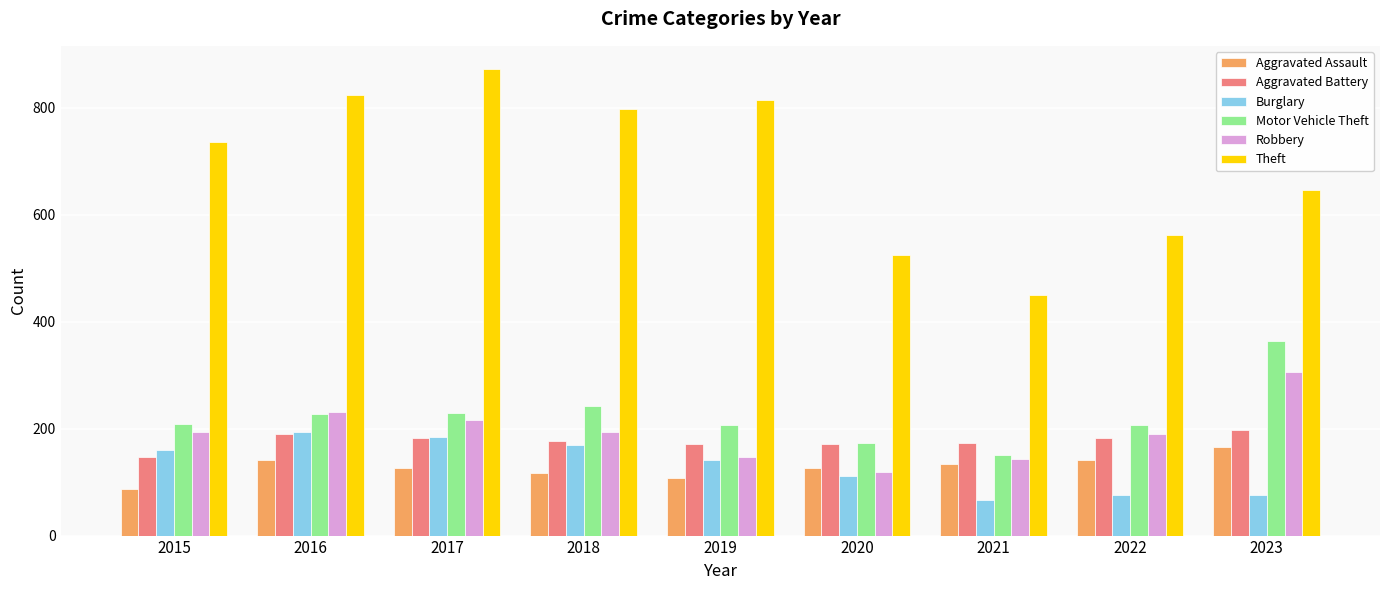

How many series are shown in this chart?

6